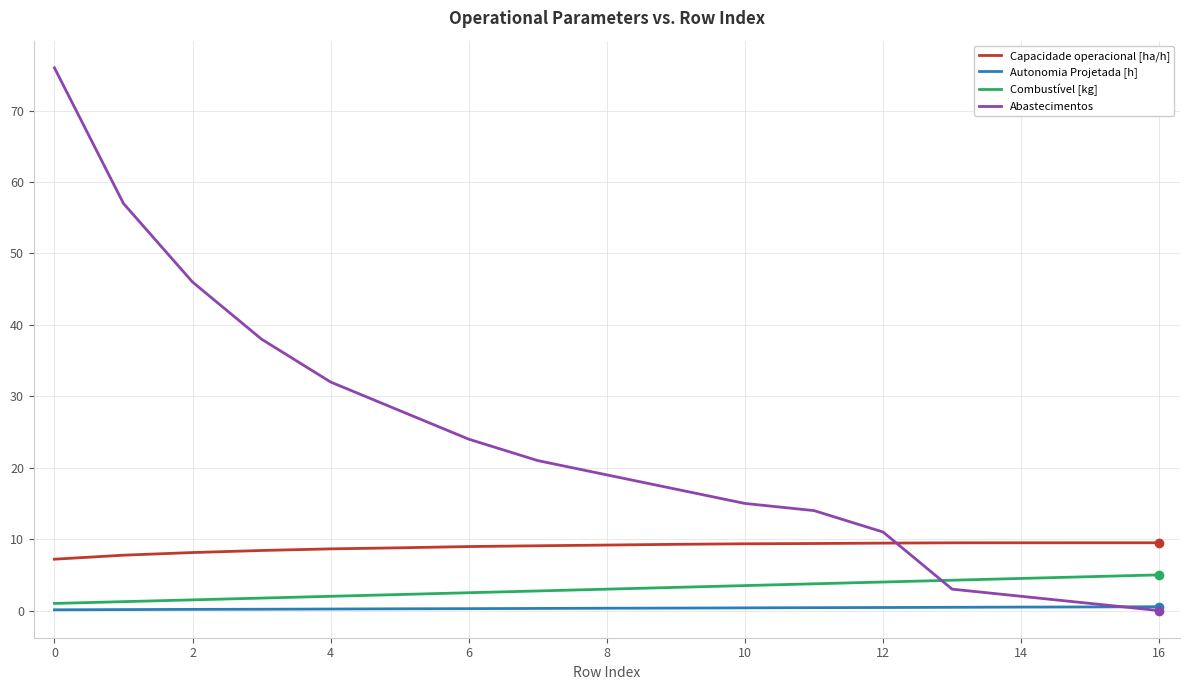

True or false: Combustível [kg] and Autonomia Projetada [h] intersect in this chart.

False